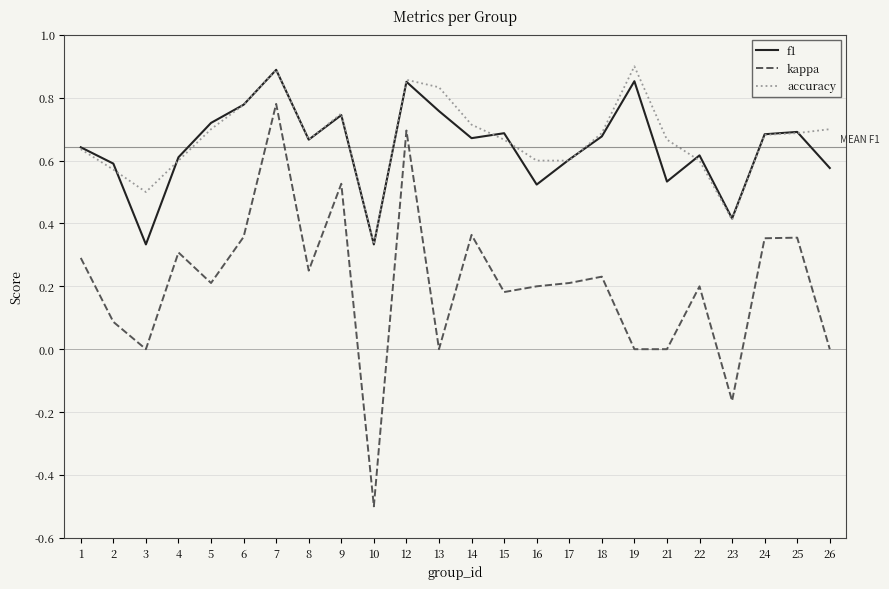

The accuracy series shows 0.9 at 26. True or false?

False